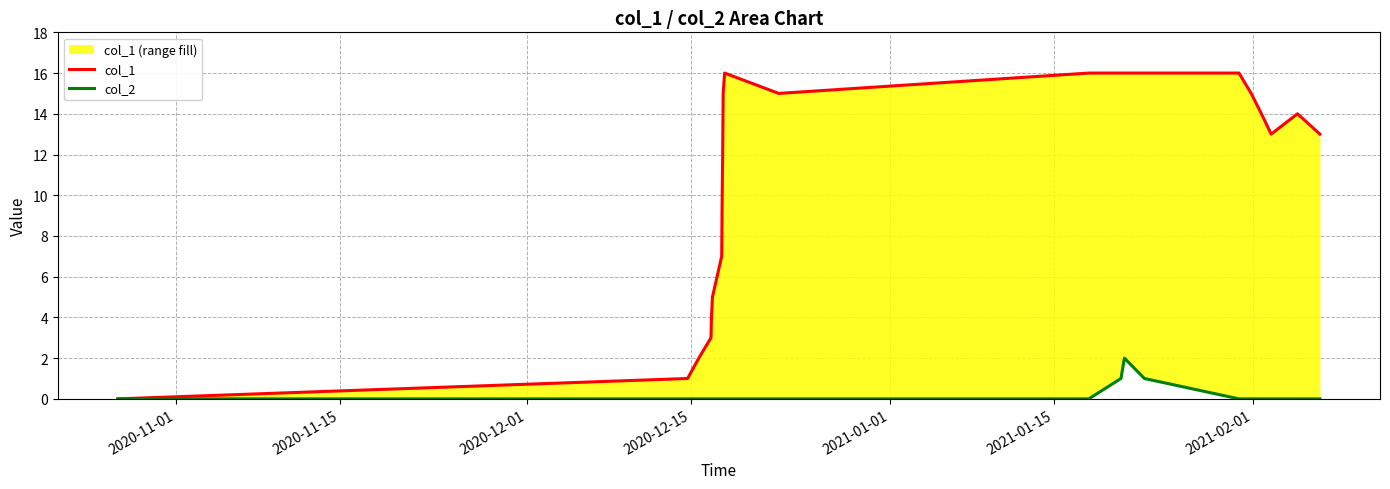

What are all the series names shown in the legend?

col_1, col_2